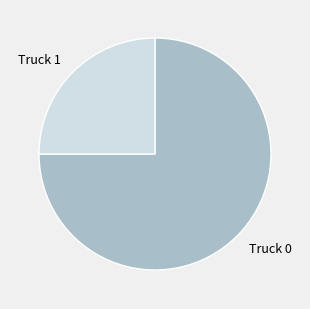

Rank the categories by value from highest to lowest.

Truck 0, Truck 1